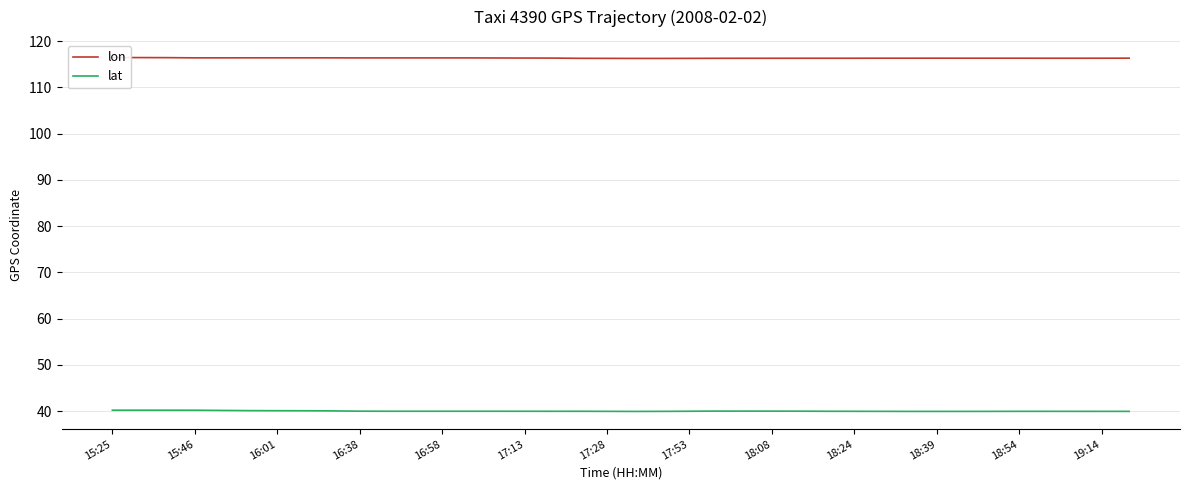

Which series has the largest total across all categories?

lon